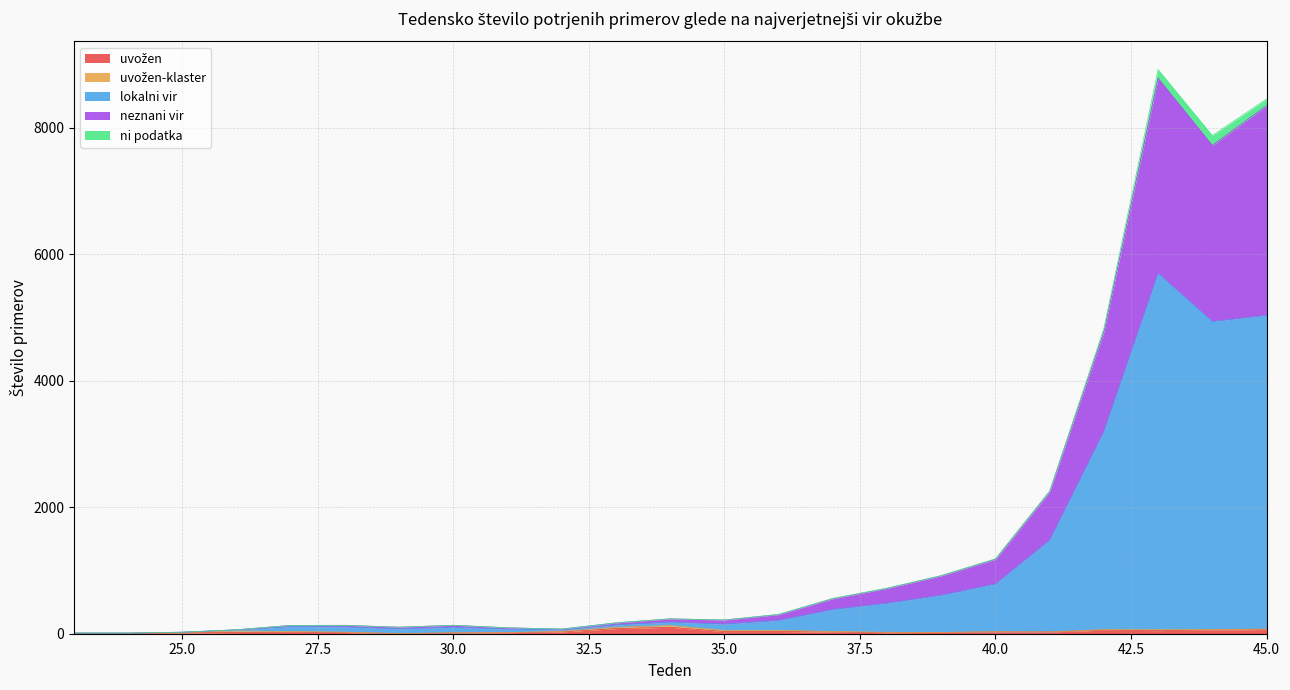

How many lines are shown in the chart?

5